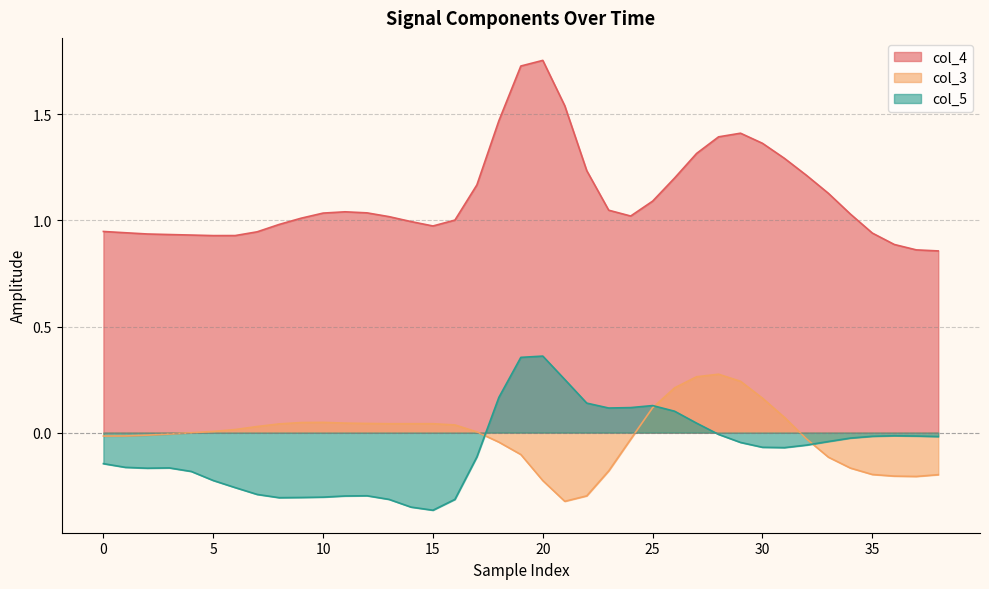

Which series has the largest range (max minus min)?

col_4